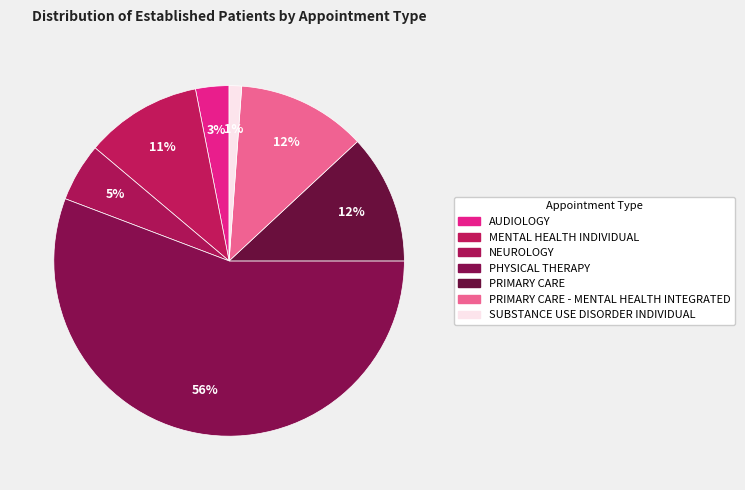

What is the majority slice?

PHYSICAL THERAPY